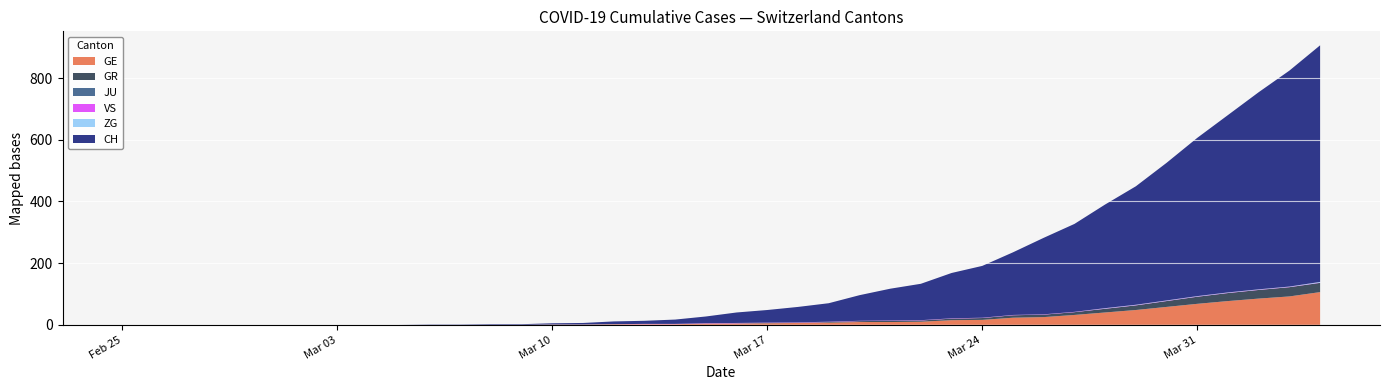

Reading left to right, transcribe all the data shown in this chart.

CH: 0	0	0	0	0	0	0	0	0	0	1	1	2	2	4	5	9	10	14	22	34	41	50	60	83	103	118	147	168	203	248	285	336	384	446	513	575	639	700	767
GE: 0	0	0	0	0	0	0	0	0	0	0	0	0	0	1	1	2	2	2	4	4	5	6	7	9	9	10	15	16	23	25	32	40	48	58	68	77	85	92	106
GR: 0	0	0	0	0	0	0	0	0	0	0	0	0	0	0	0	0	0	0	0	1	1	1	2	3	4	4	5	6	8	8	9	12	15	19	23	26	28	30	30
JU: 0	0	0	0	0	0	0	0	0	0	0	0	0	0	0	0	0	0	0	0	0	0	0	0	0	0	0	0	0	0	0	0	0	0	0	0	0	0	0	0
VS: 0	0	0	0	0	0	0	0	0	0	0	0	0	0	0	0	0	1	1	1	1	1	1	1	1	1	1	1	1	1	1	1	1	1	1	1	1	1	1	1
ZG: 0	0	0	0	0	0	0	0	0	0	0	0	0	0	0	0	0	0	0	0	0	0	0	0	0	0	0	0	0	0	0	0	1	1	1	1	1	1	1	2